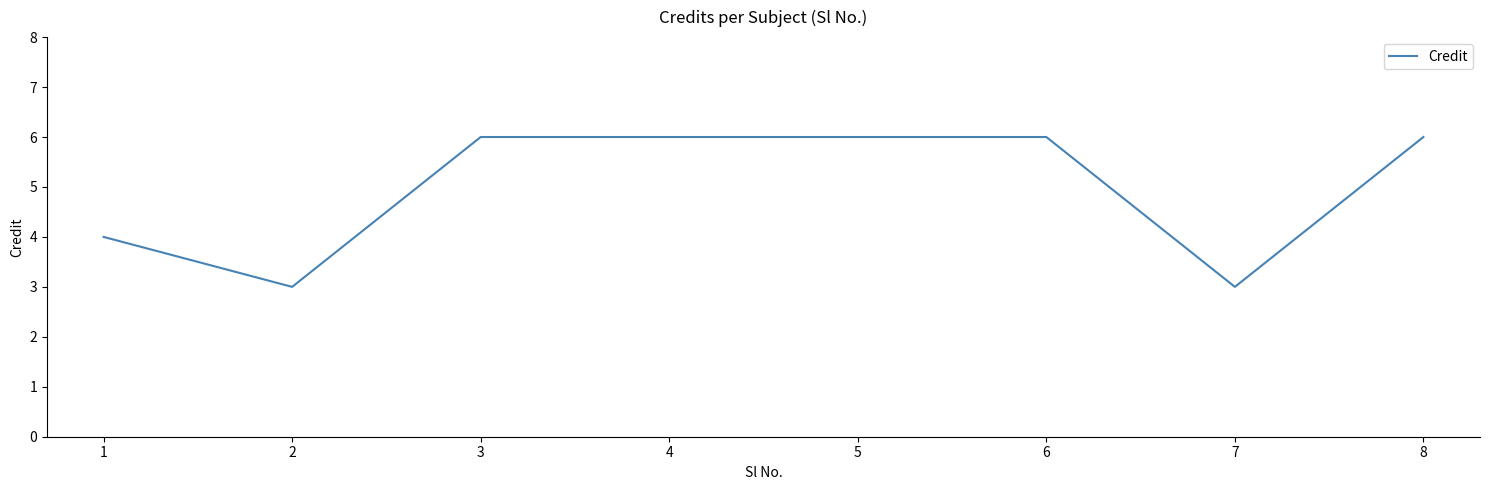

What is the change in value from 7 to 8?

+3